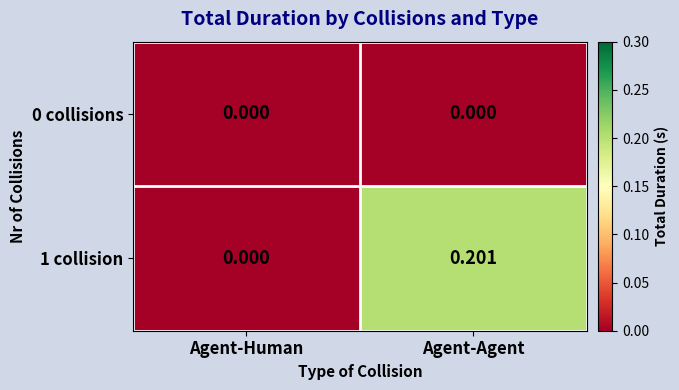

Where is 1 collision nearest to the value 0?

Agent-Human